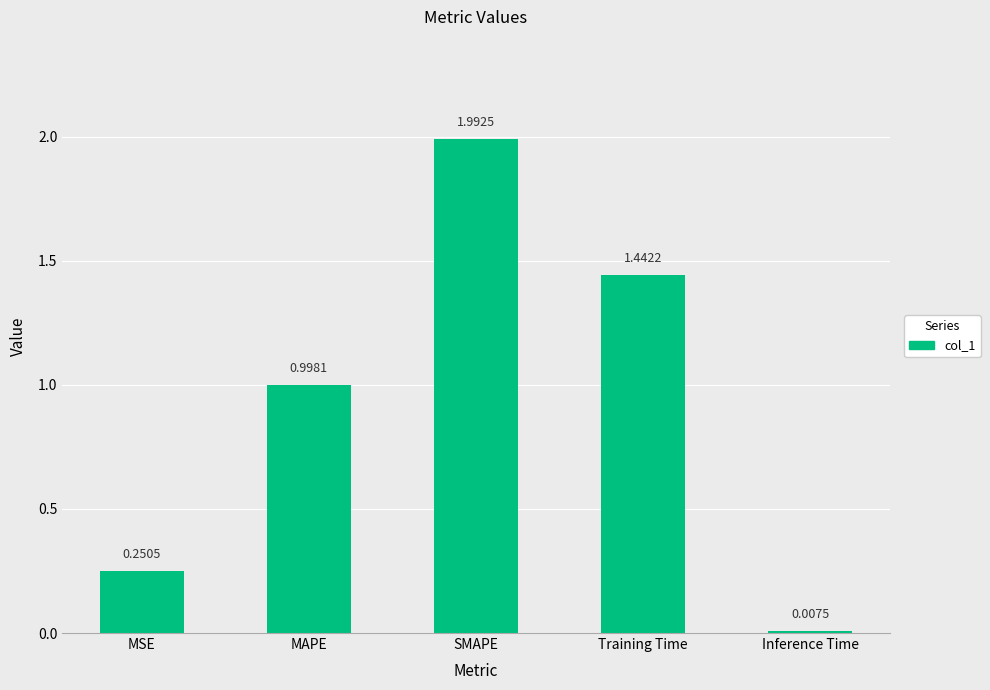

What position from the left is MSE?

1